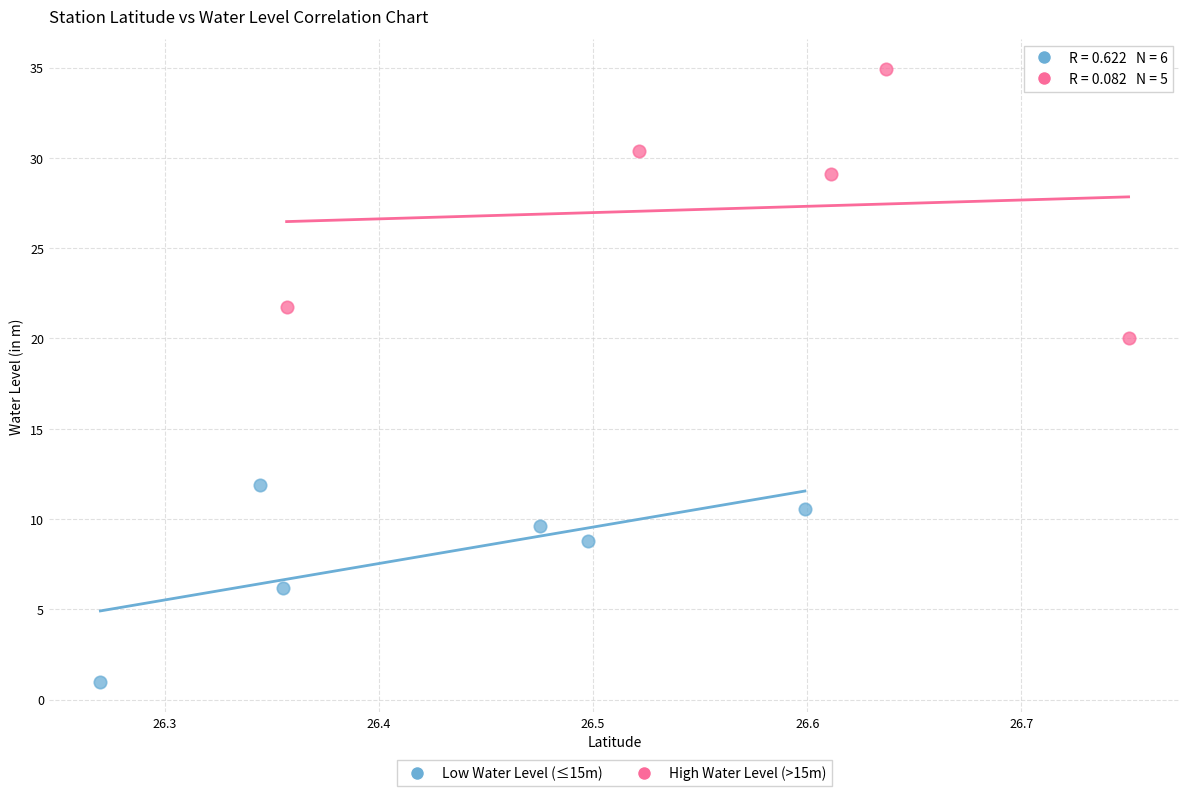

Which series reaches the maximum Y coordinate?

High Water Level (>15m)